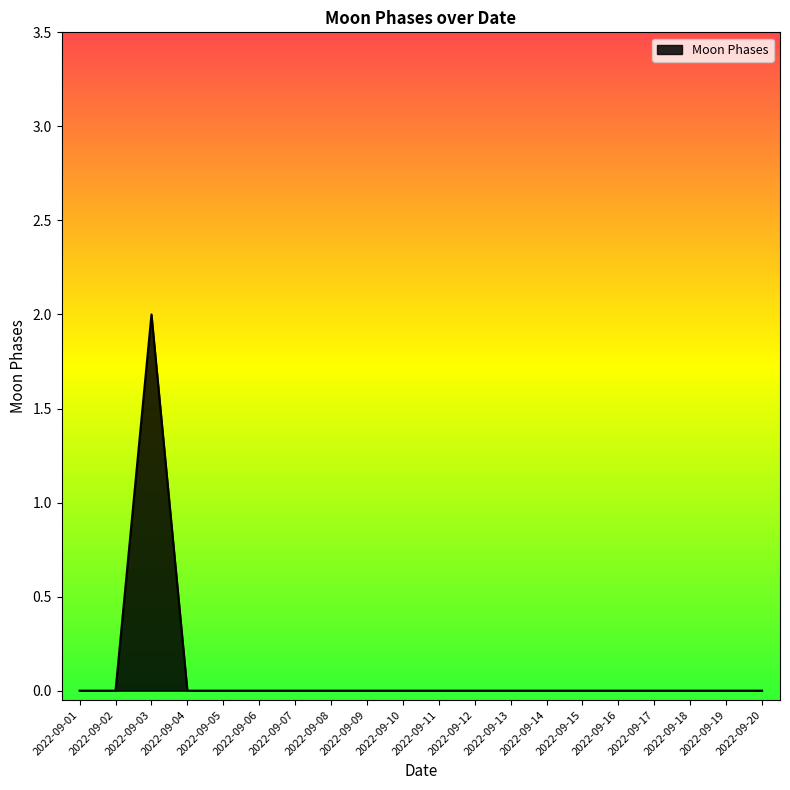

What is the difference between the maximum and minimum values?

2